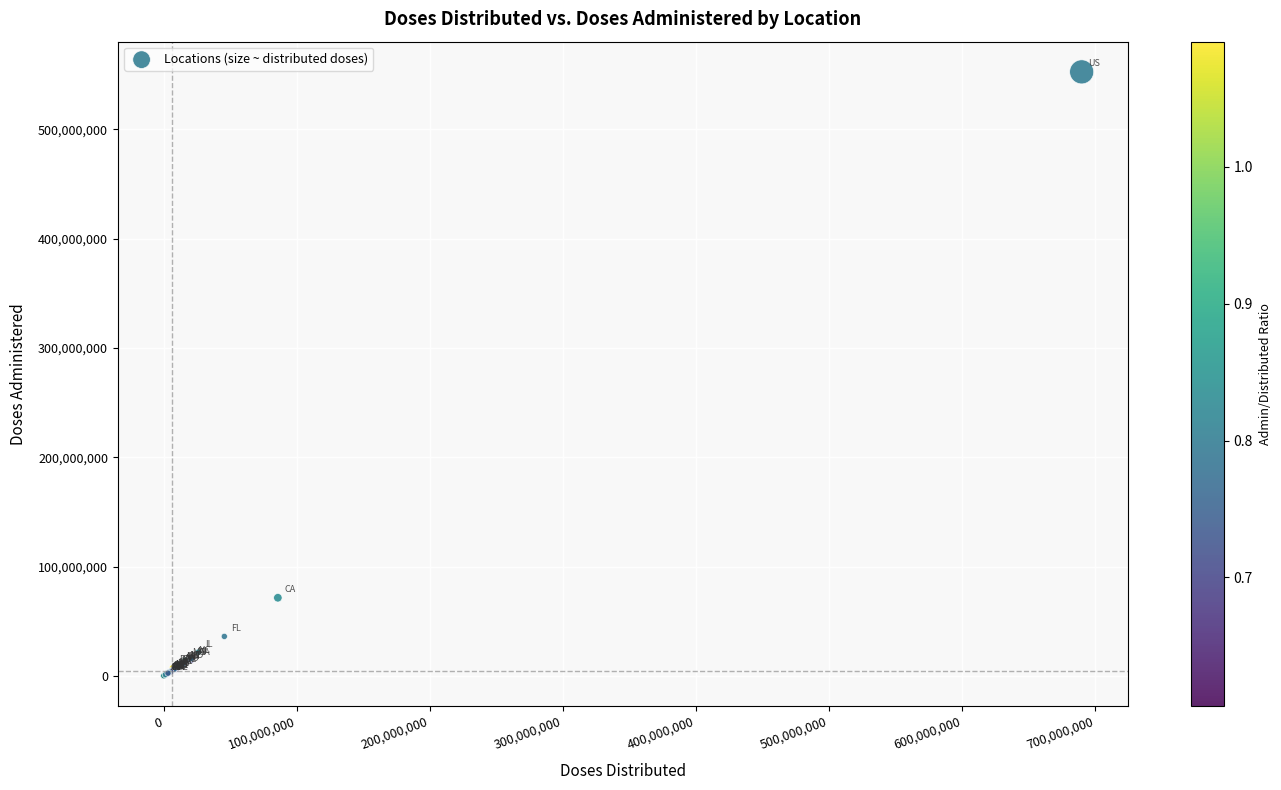

What Y value in the scatter plot is closest to 276289640?

71450284